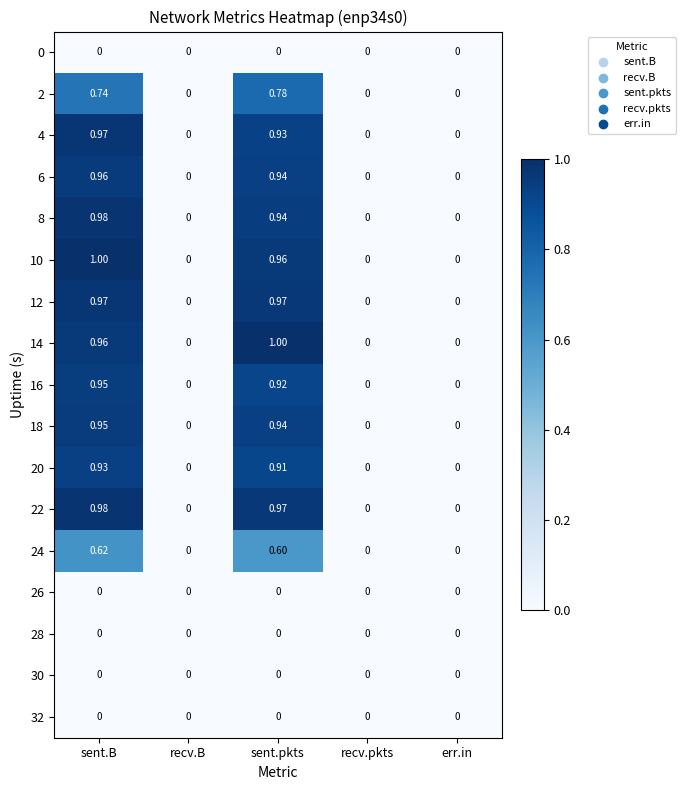

At which category is the sum across all series the highest?

sent.B